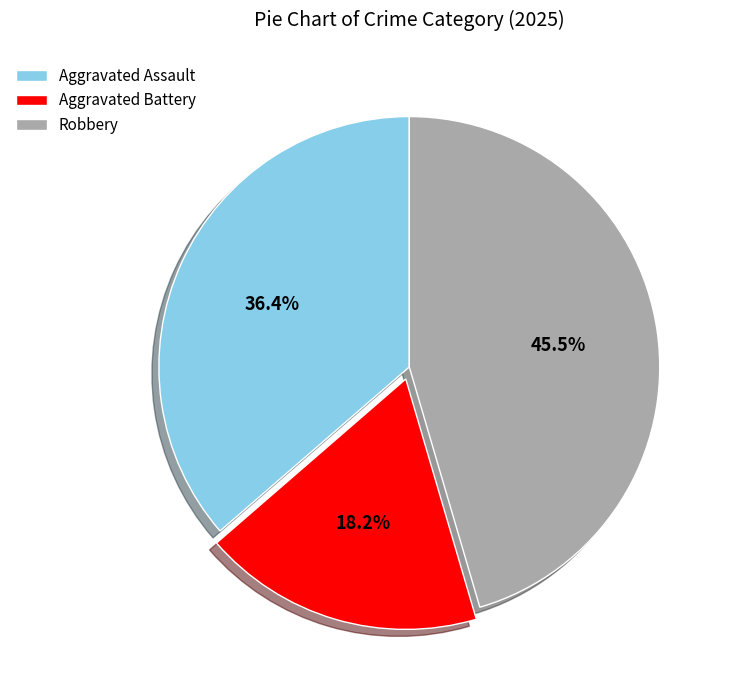

How many segments does this pie chart have?

3